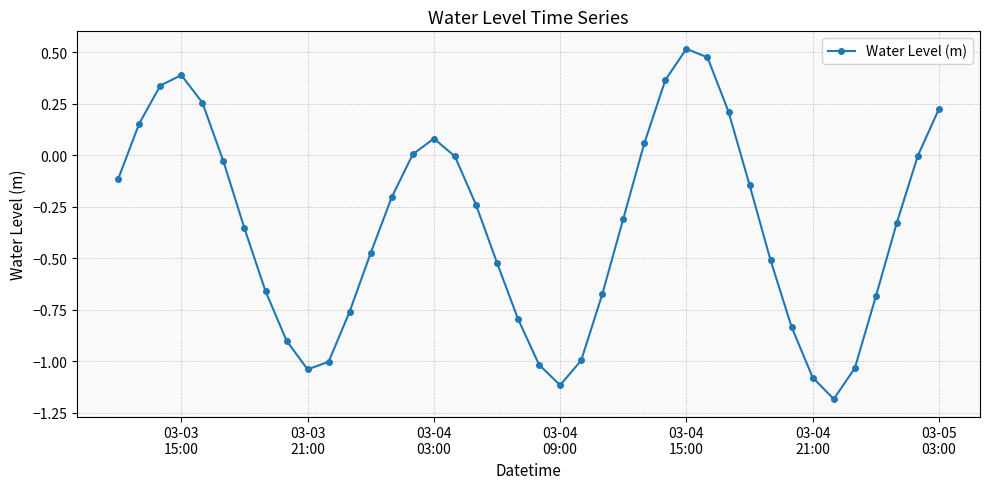

How many points are lower than both their immediate neighbors (excluding endpoints)?

3